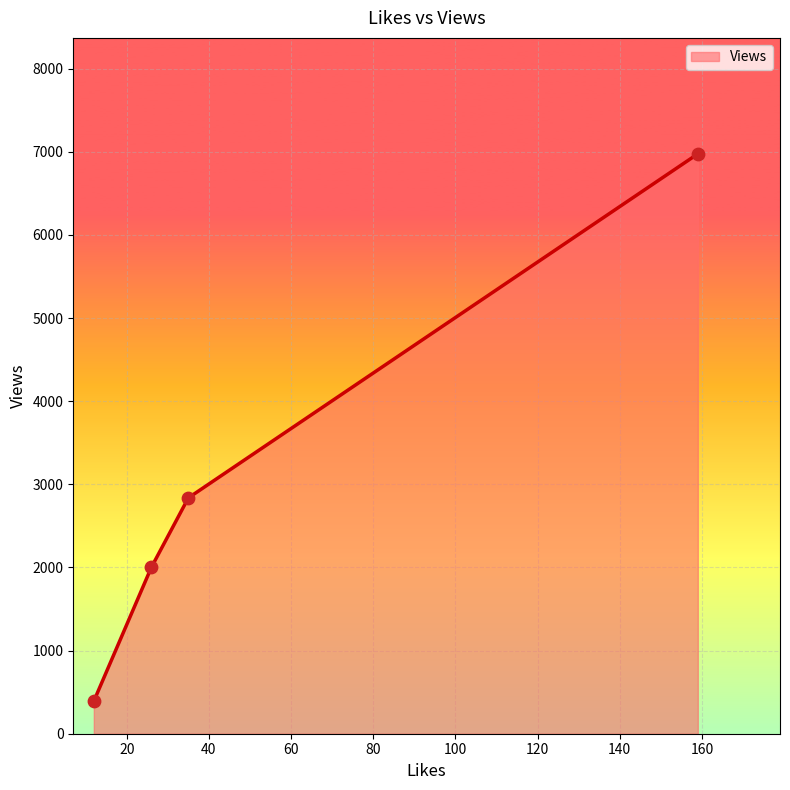

True or false: there are more than 1 points higher than both neighbors.

False